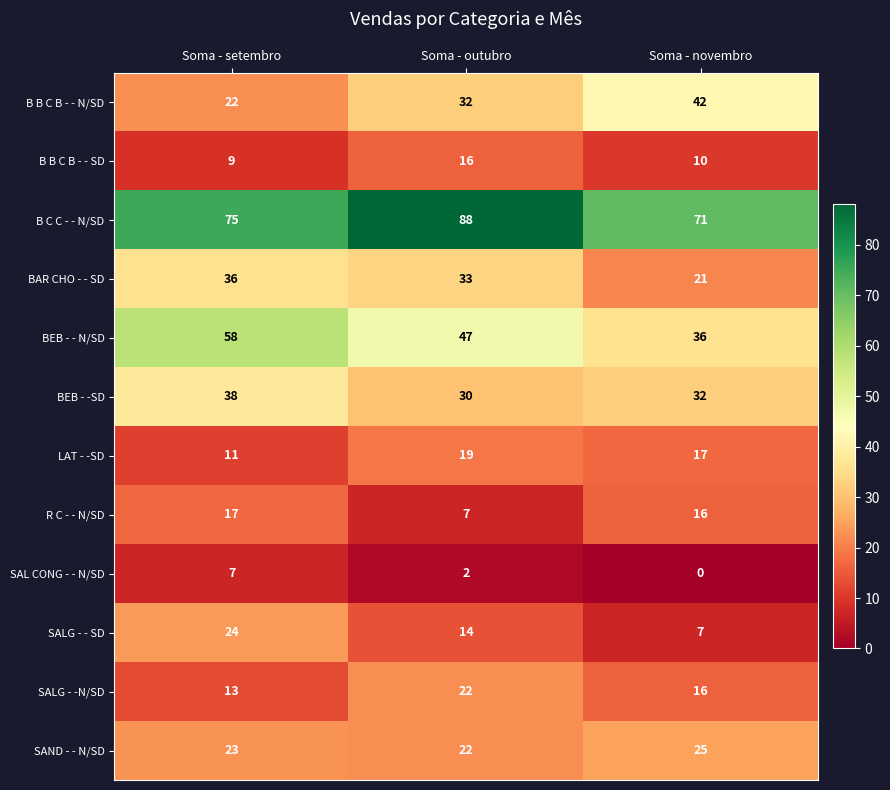

At which label does LAT - -SD reach its peak?

Soma - outubro